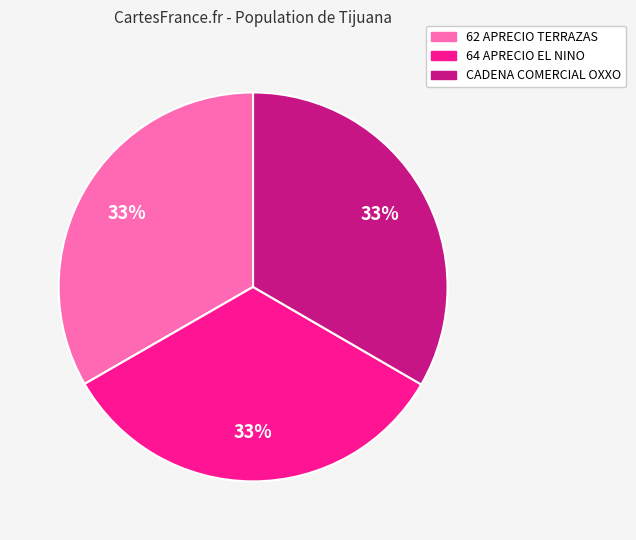

Does any single category account for the majority?

No